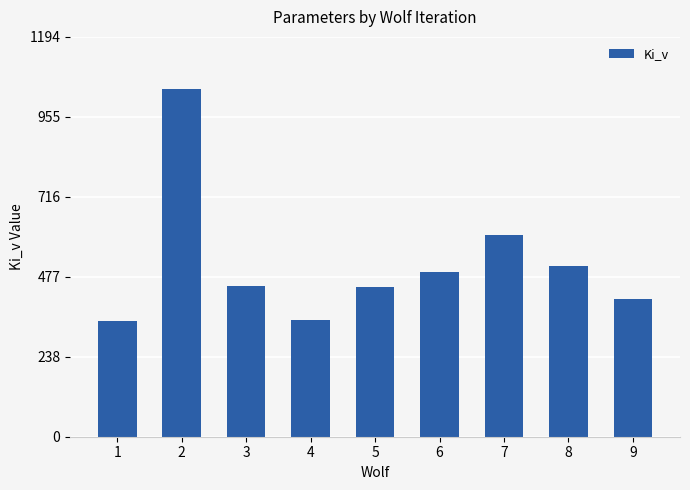

What is the approximate value at 4?

347.7